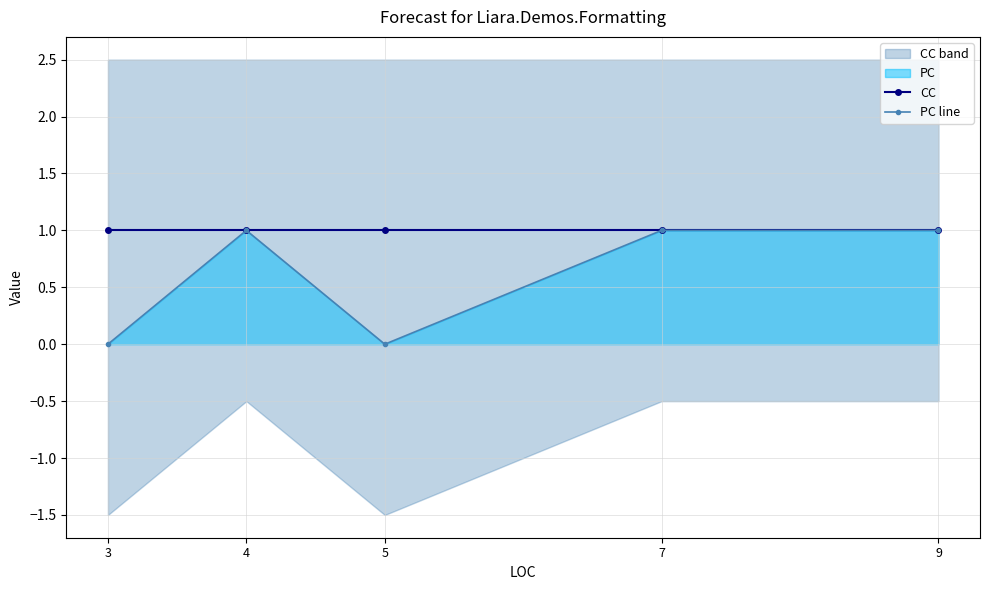

What is the difference between the maximum and minimum values in the PC line series?

1